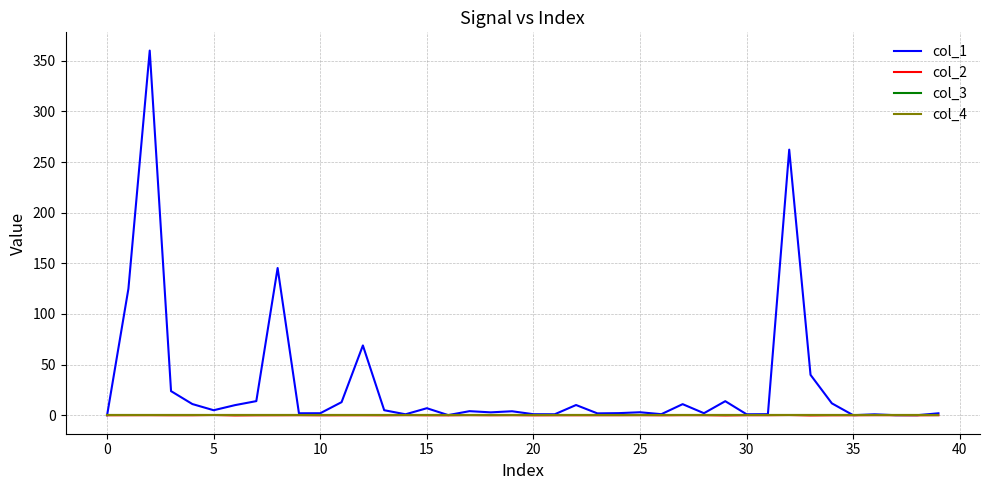

Which series has the largest total across all categories?

col_1